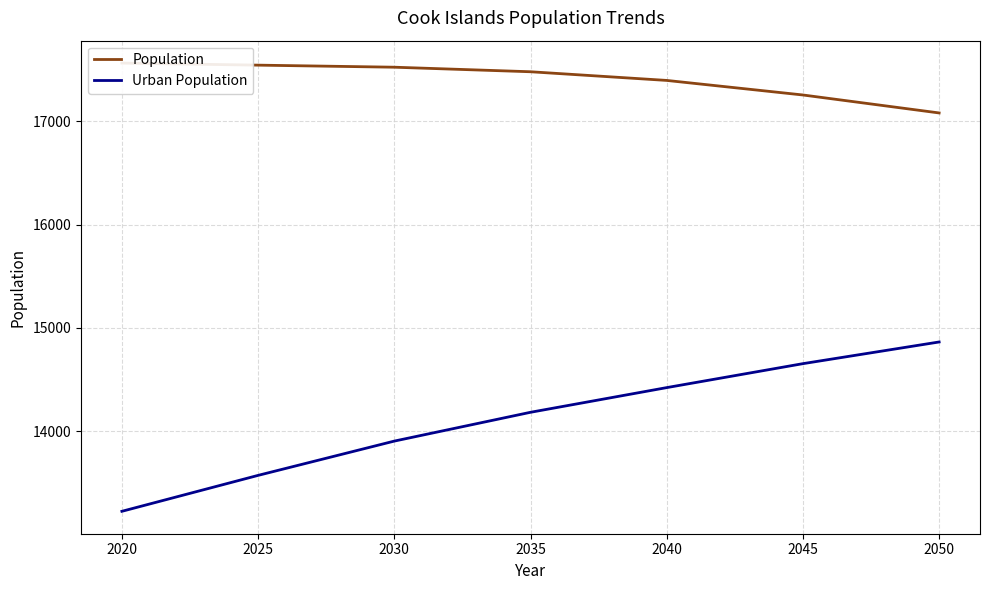

True or false: Population and Urban Population cross at least once.

False